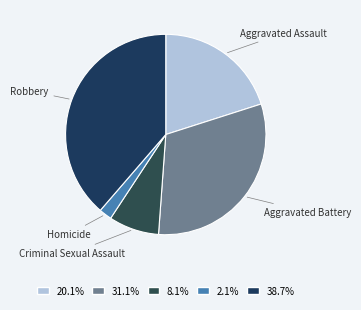

How many segments does this pie chart have?

5